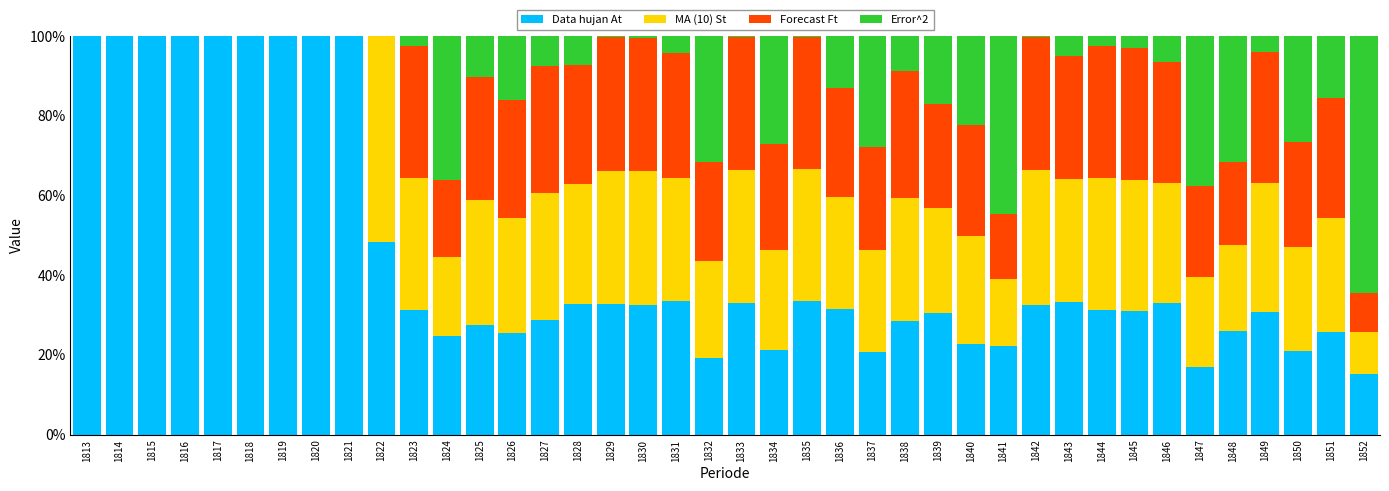

What is the sum of all Data hujan At values?

1777.5